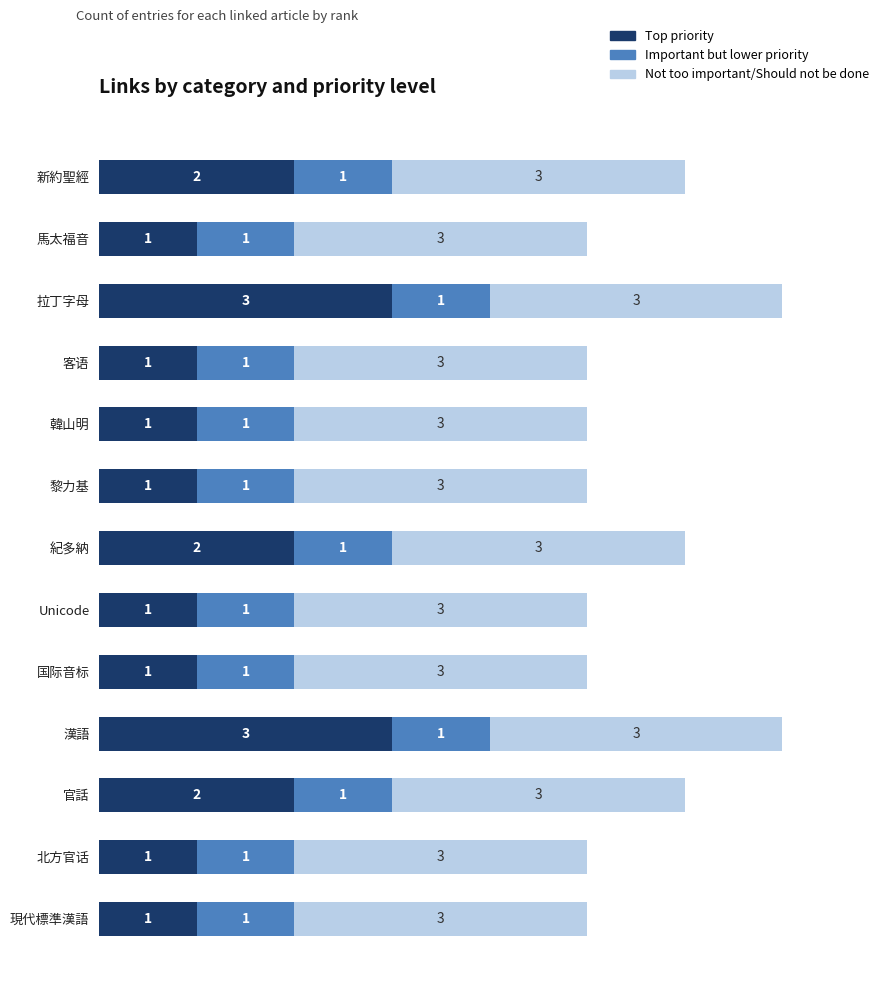

What are all the series names shown in the legend?

Top priority, Important but lower priority, Not too important/Should not be done